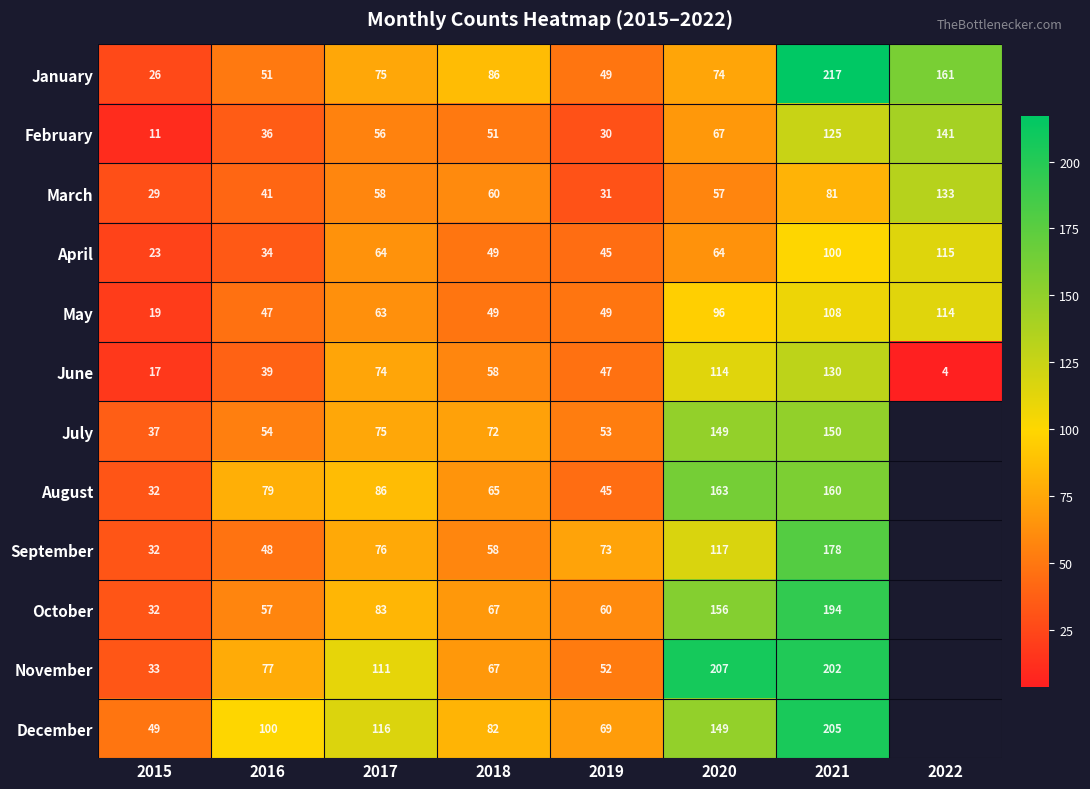

What is the average value of the February series?

65